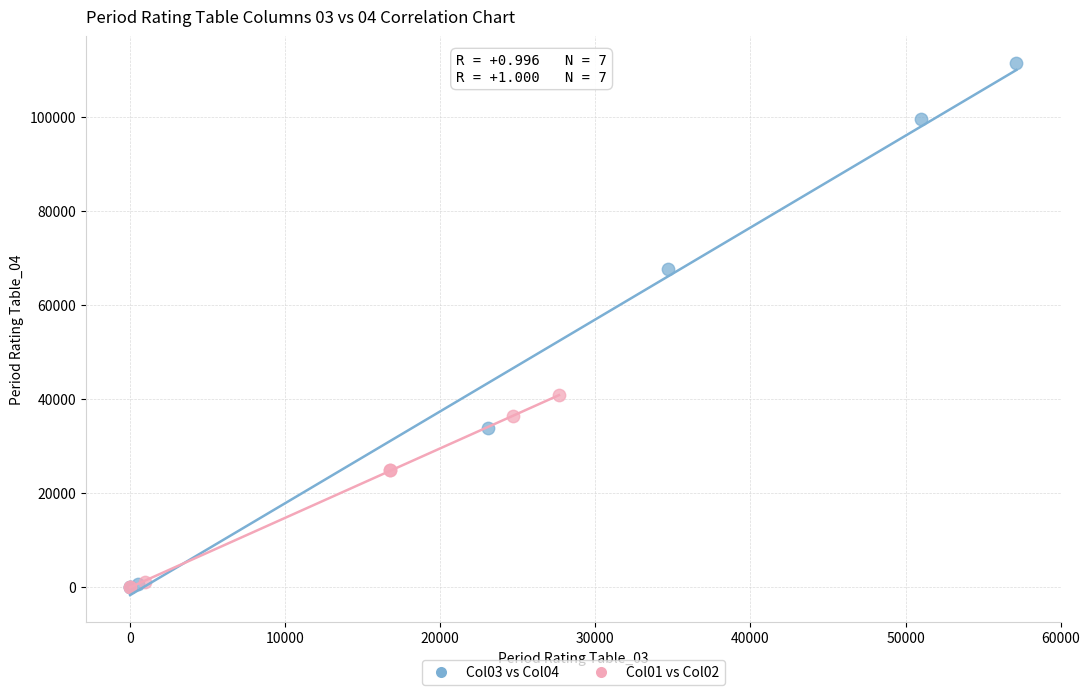

Which series contains the highest Y value?

Col03 vs Col04